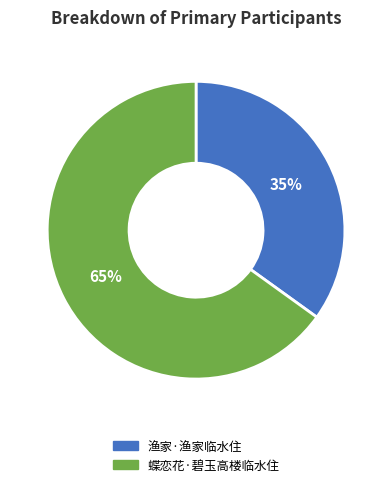

To the nearest percent, what is the difference between the 蝶恋花·碧玉高楼临水住 and 渔家·渔家临水住 slice percentages?

30%